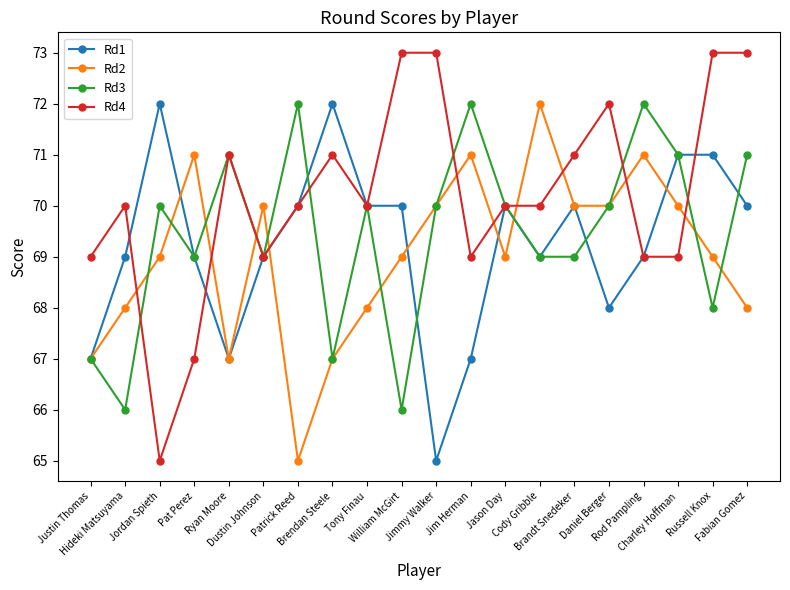

What is the spread (max minus min) of values at Ryan Moore?

4